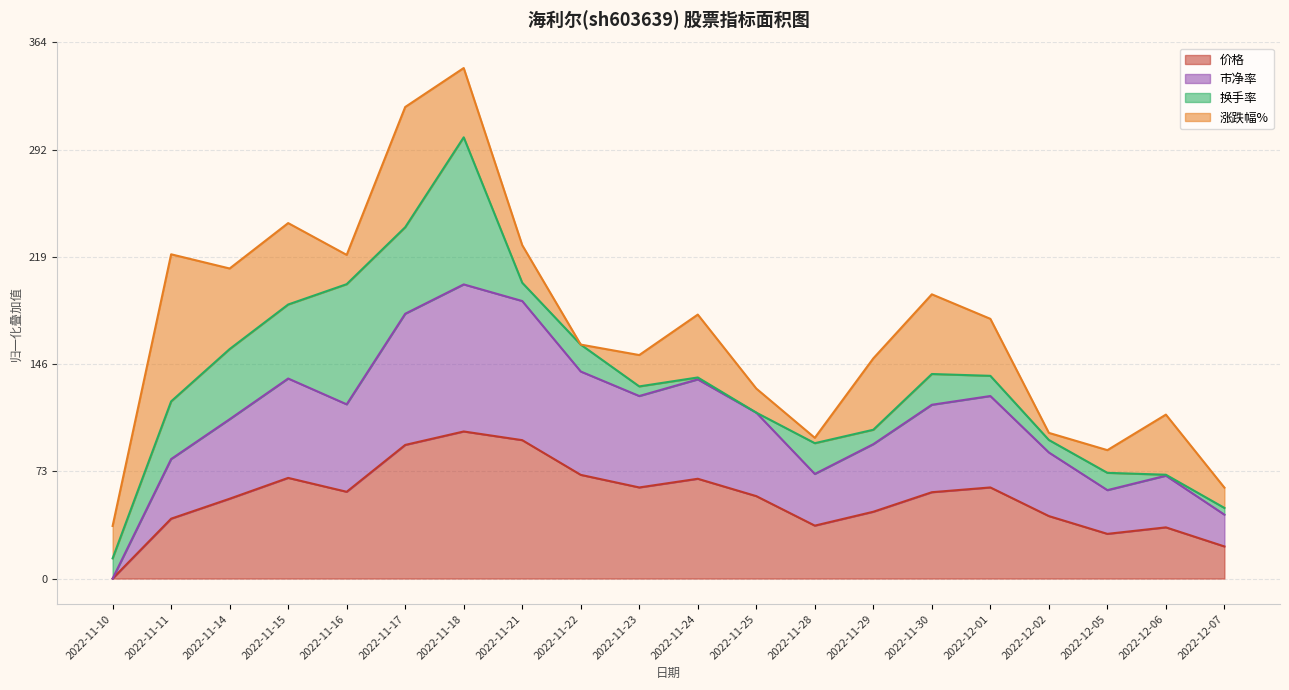

What are all the series names shown in the legend?

价格, 市净率, 换手率, 涨跌幅%